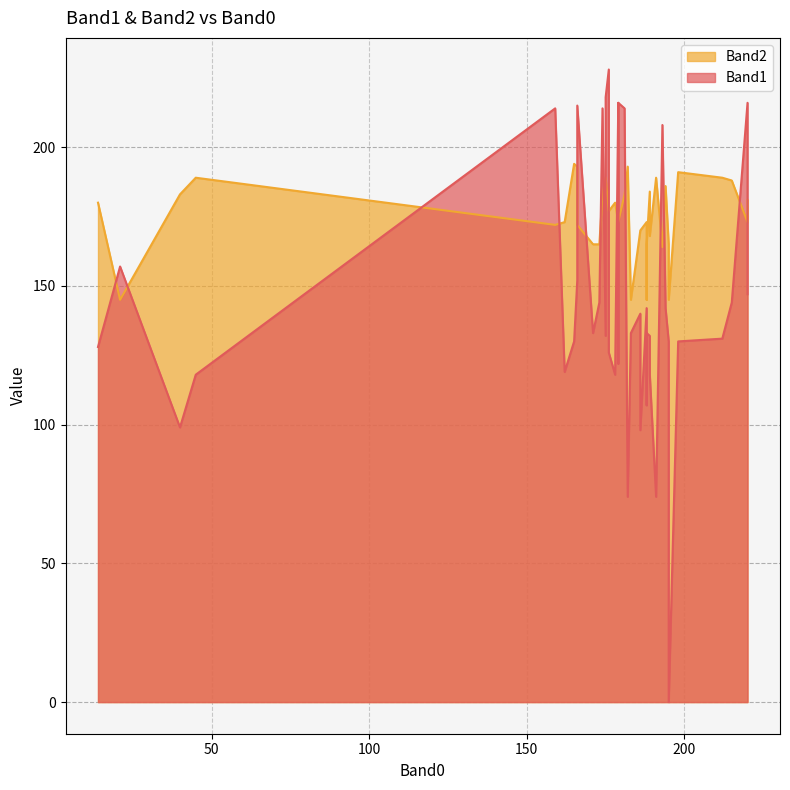

What is the difference between the second highest and minimum values in the Band1 series?

218